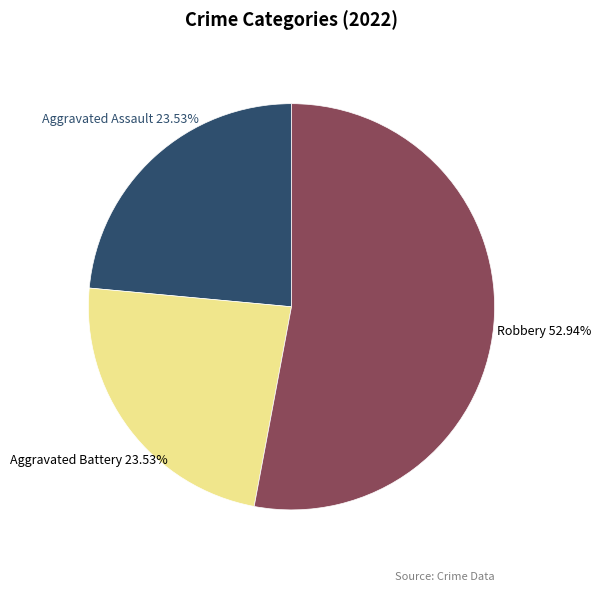

What is the ratio of the value at Aggravated Assault to the value at Aggravated Battery?

1.0